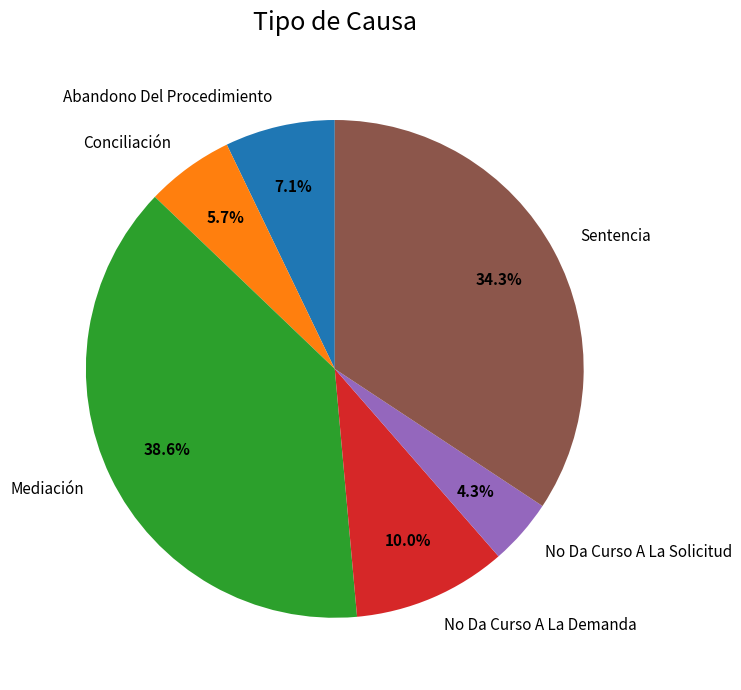

What is the ratio of the value at Mediación to the value at No Da Curso A La Demanda?

3.9